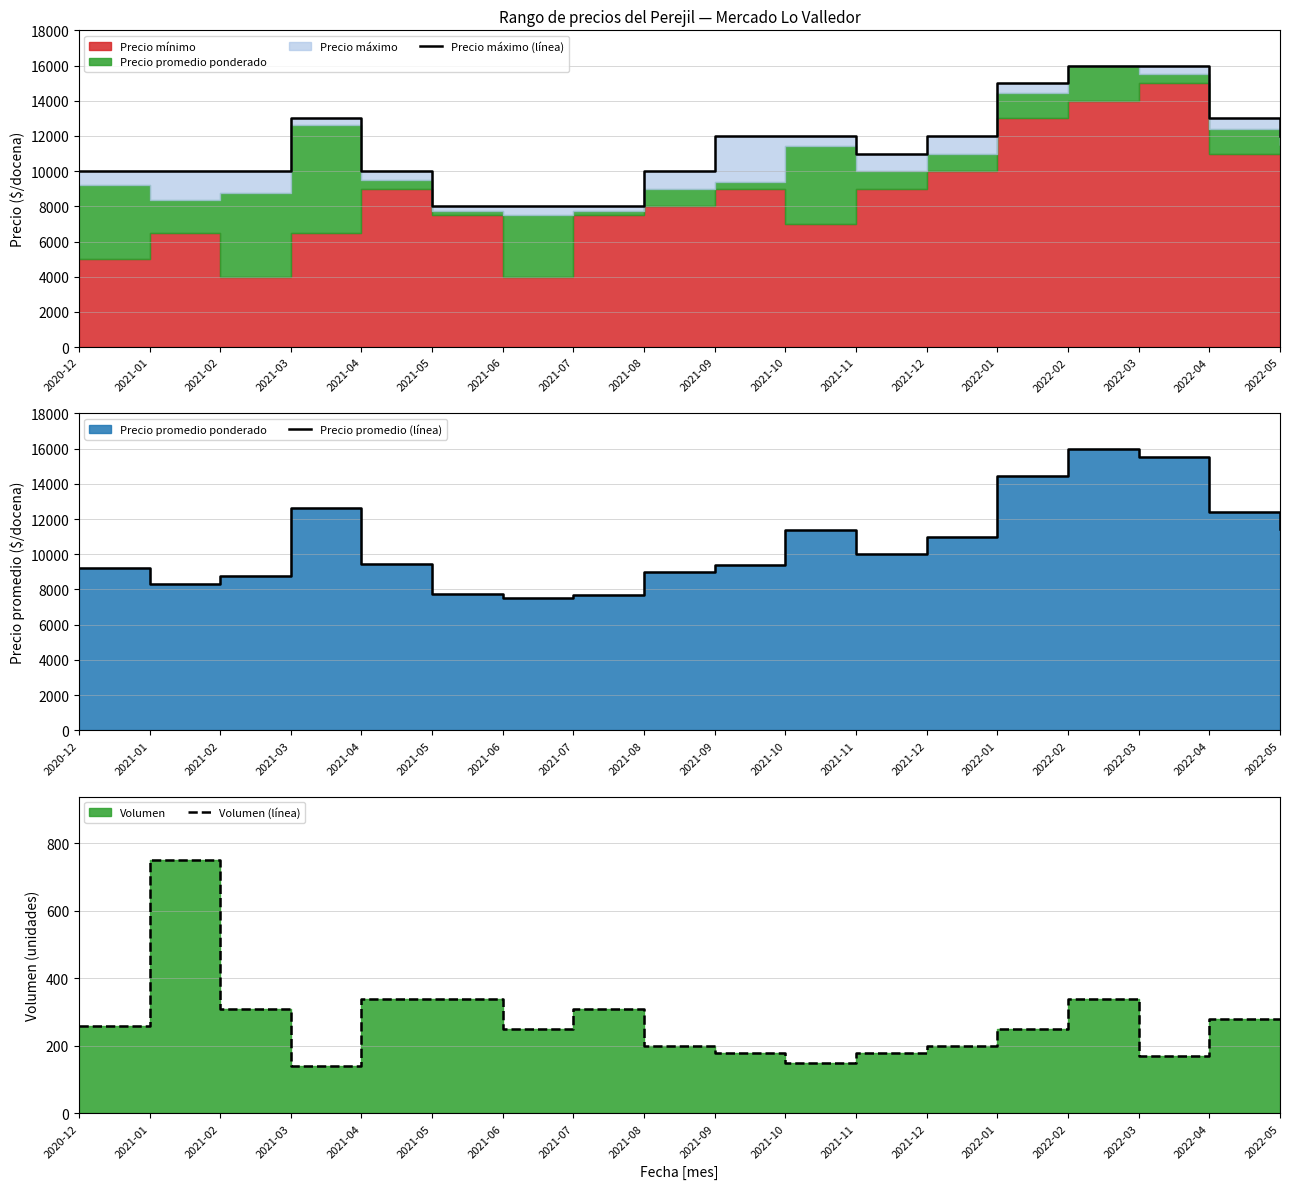

How many lines are shown in the chart?

3